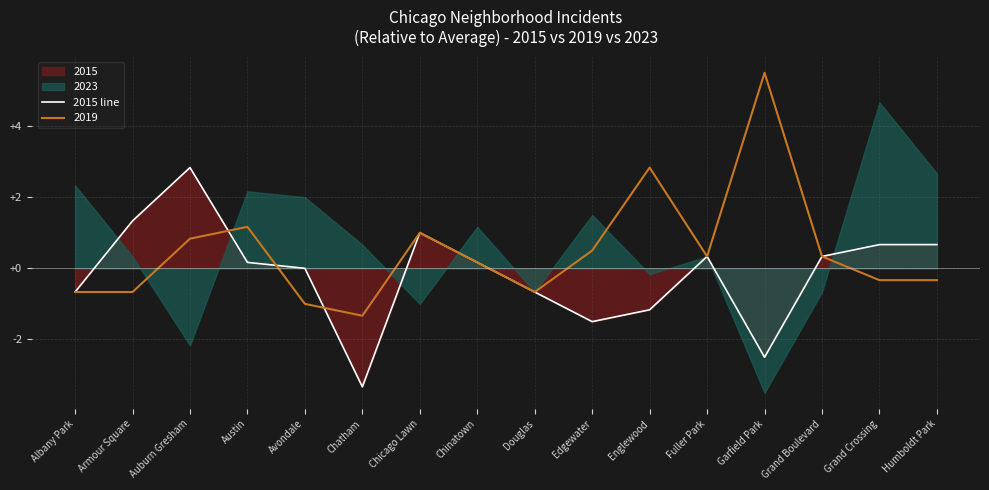

The value of 2019 at Armour Square is -0.7. True or false?

True